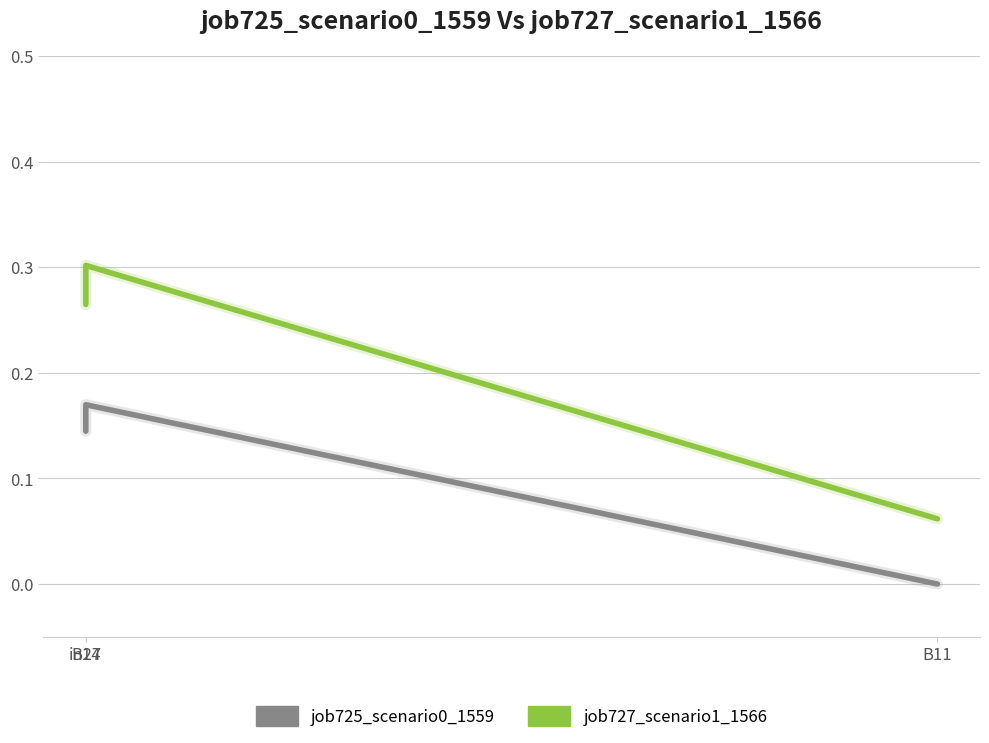

Rank the series by their maximum value, from highest to lowest.

job727_scenario1_1566, job725_scenario0_1559